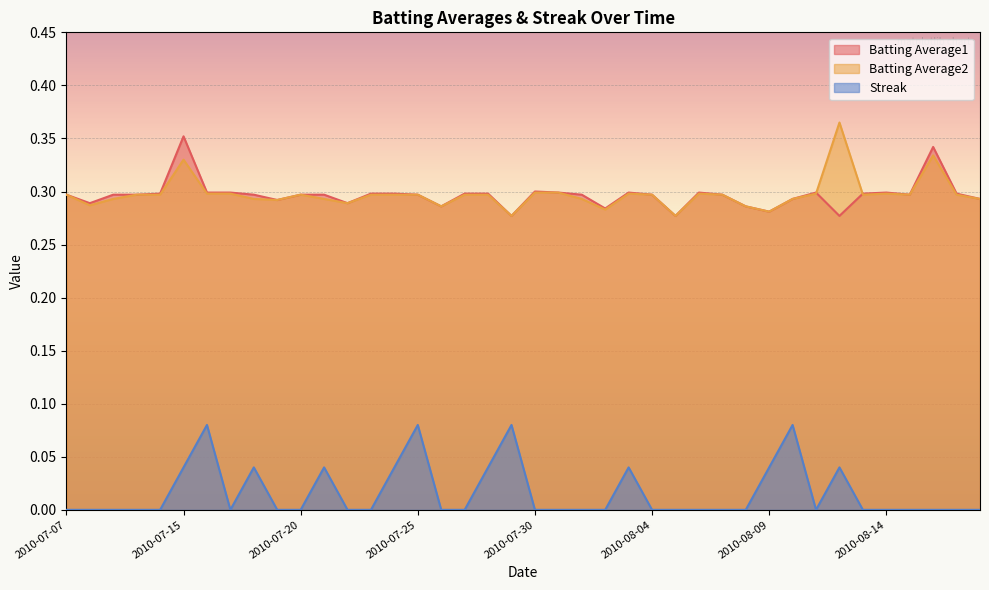

True or false: Batting Average1 has a value of 0.3 at 2010-08-18.

True